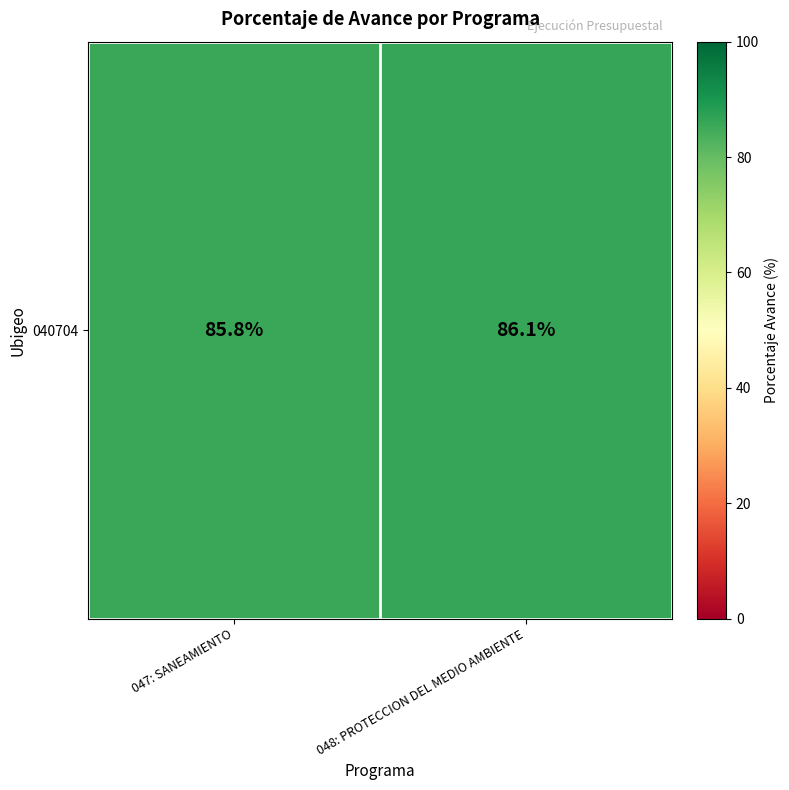

Rank the categories by value from lowest to highest.

047: SANEAMIENTO, 048: PROTECCION DEL MEDIO AMBIENTE